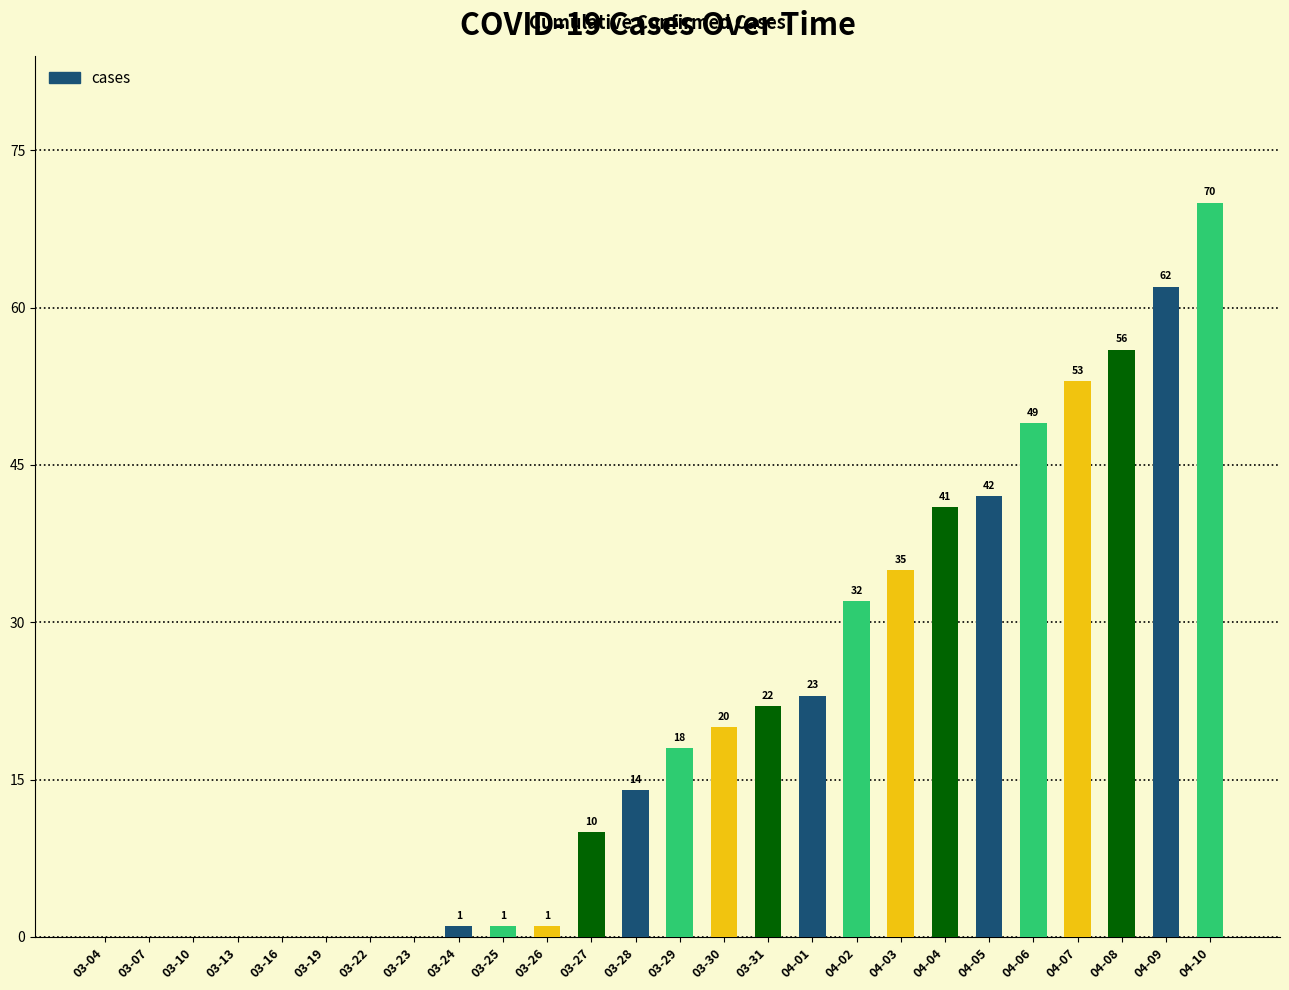

Between 04-08 and 04-07, which is larger?

04-08